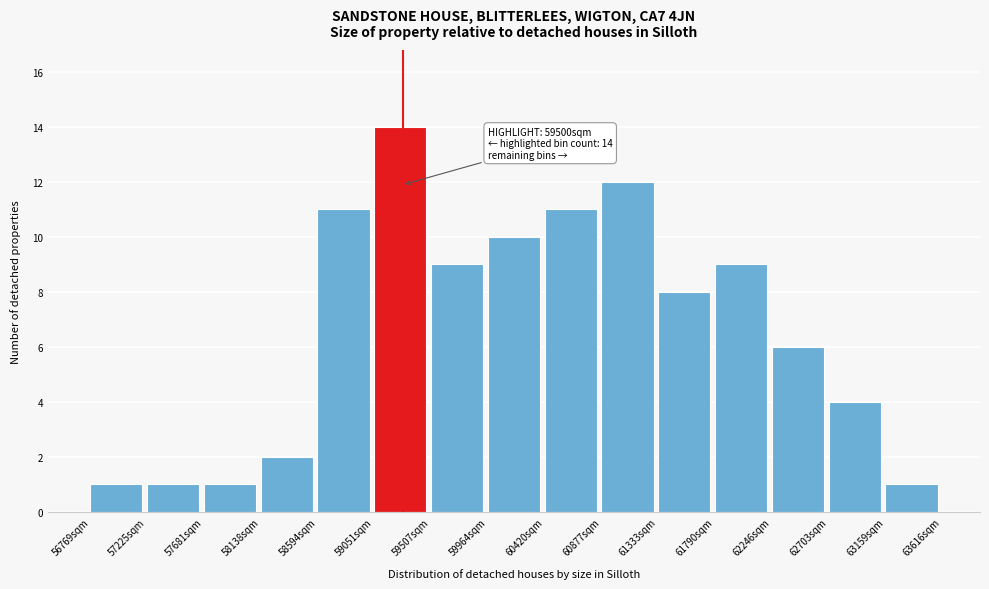

Over which range of the x-axis is the bar tallest?

59050 to 59500